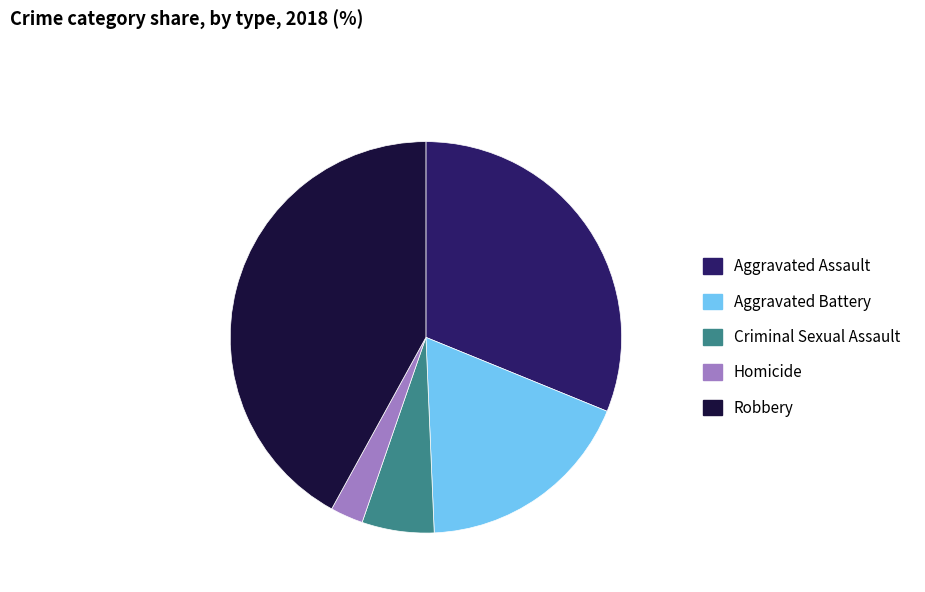

Approximately how many times larger is the value at Homicide compared to Aggravated Assault?

0.1